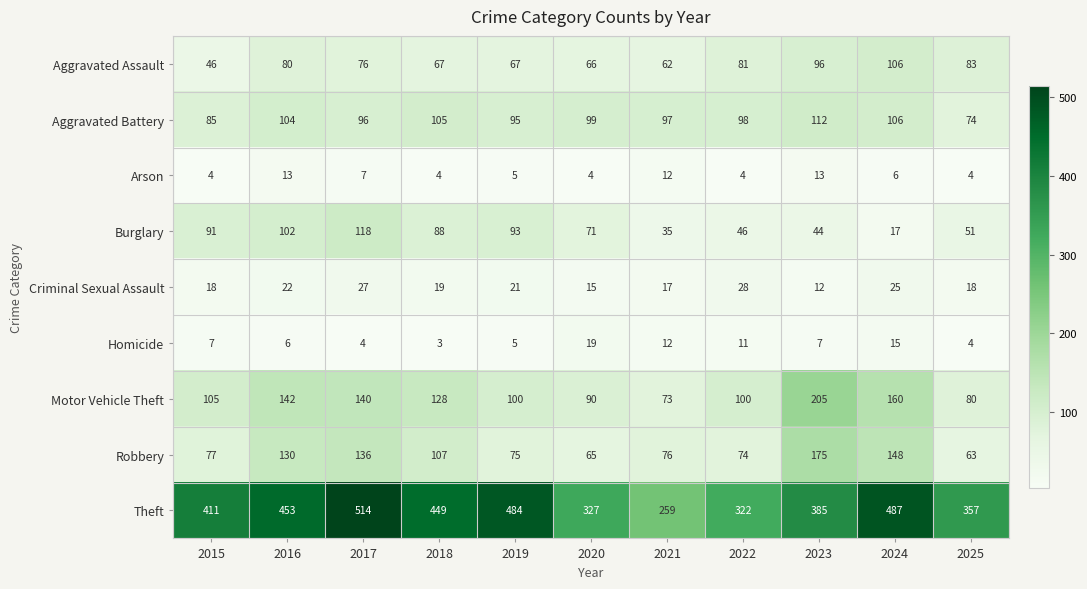

Which category has the highest value across all series?

2017